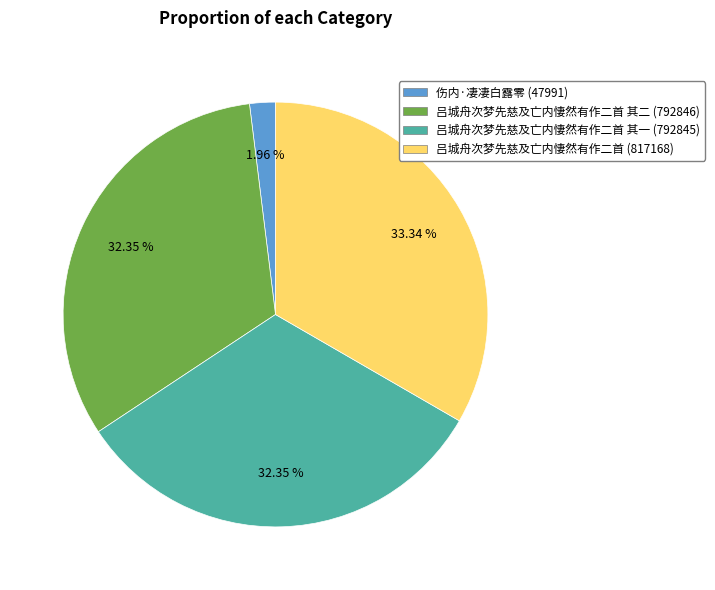

How many segments does this pie chart have?

4